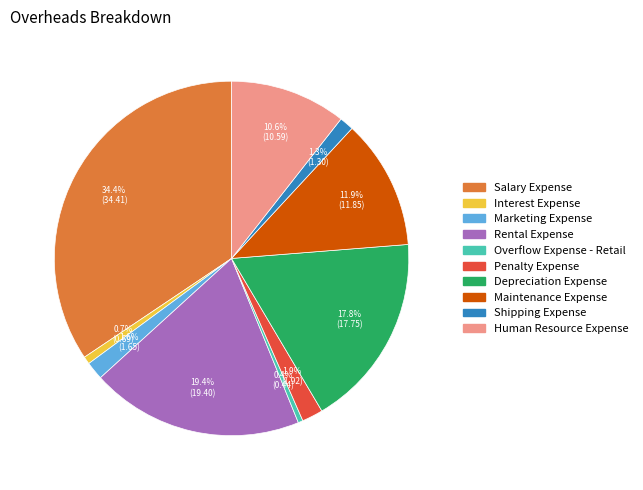

To the nearest percent, what portion does Rental Expense represent?

19%